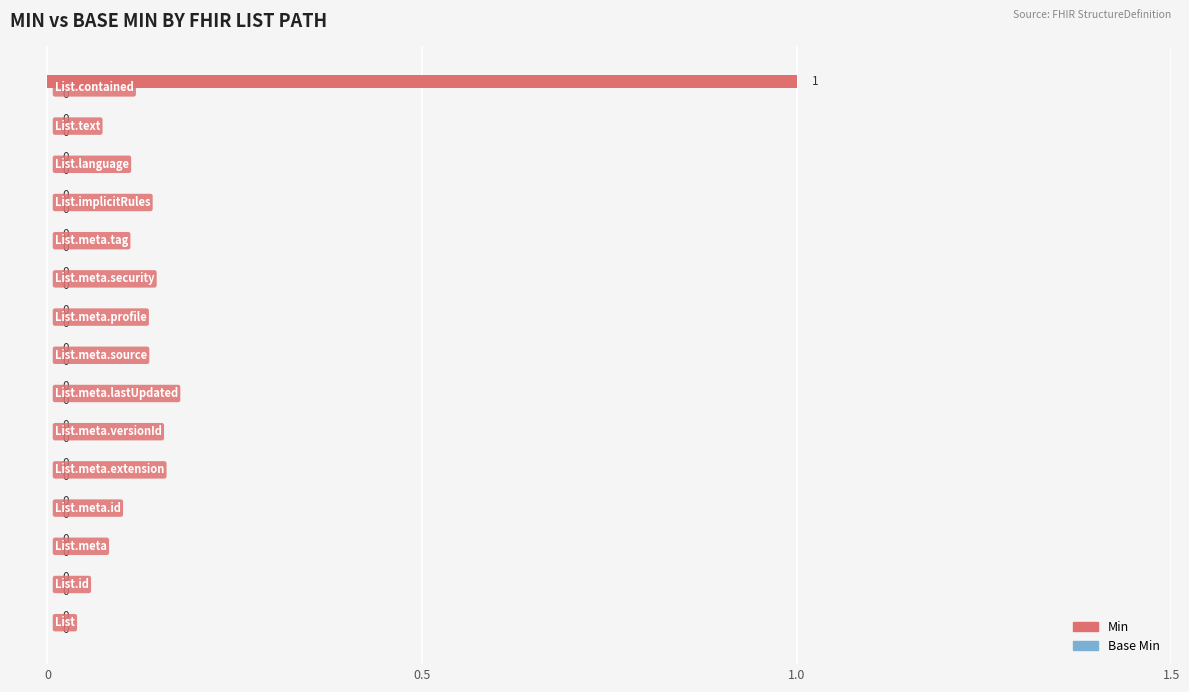

How many values exceed 0?

1